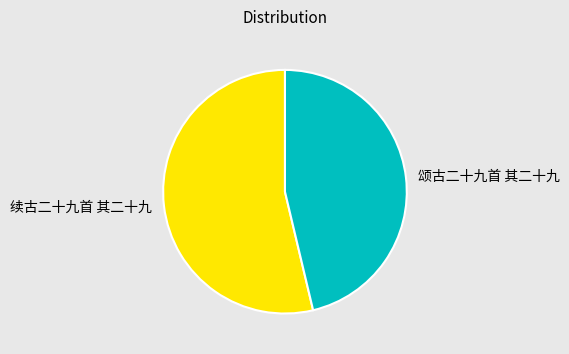

Is it true that 续古二十九首 其二十九 is 62% of the pie?

False